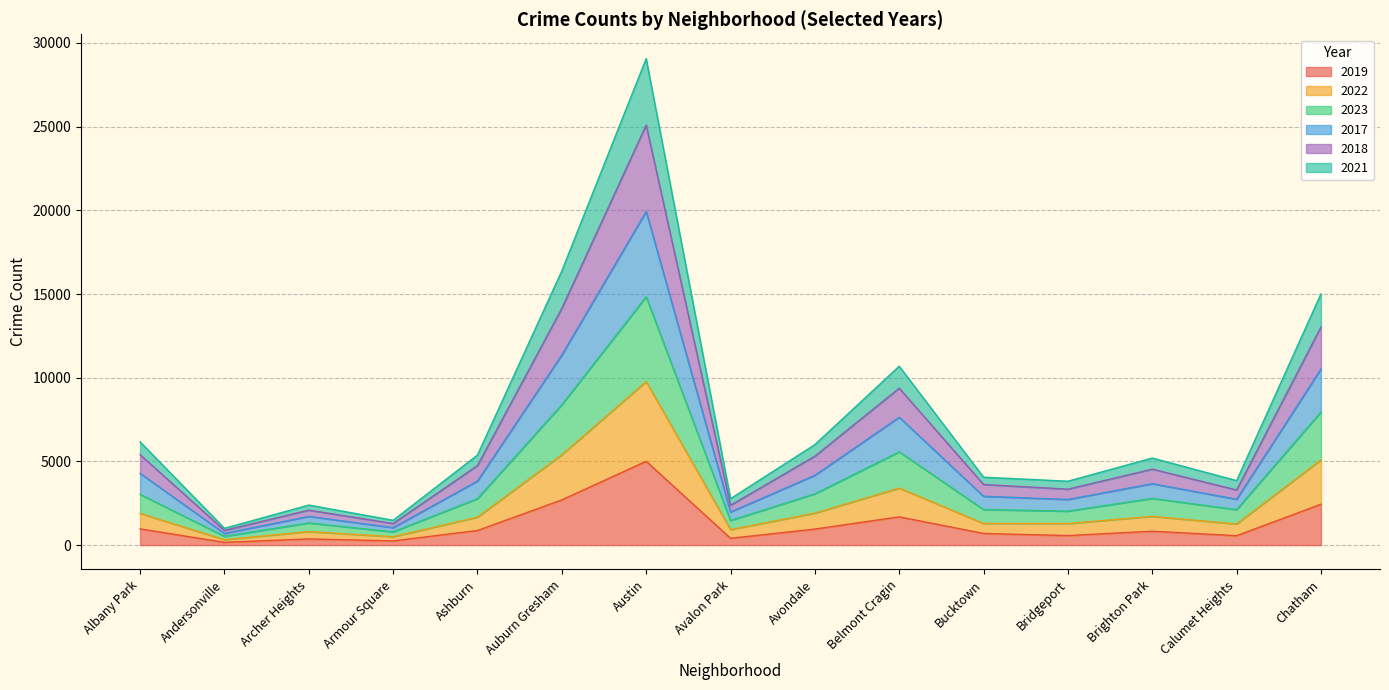

At which label does 2019 reach its peak?

Austin